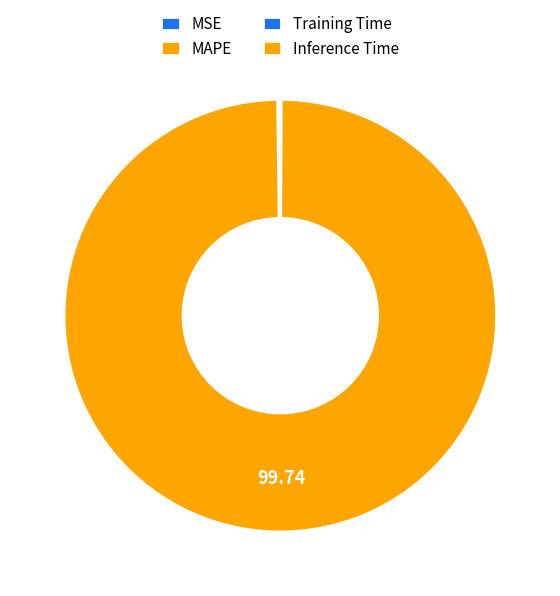

How many slices are in this pie chart?

4